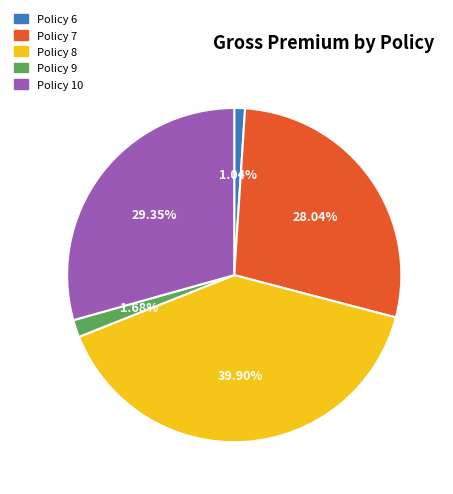

Is there any slice that represents more than half of the pie?

No